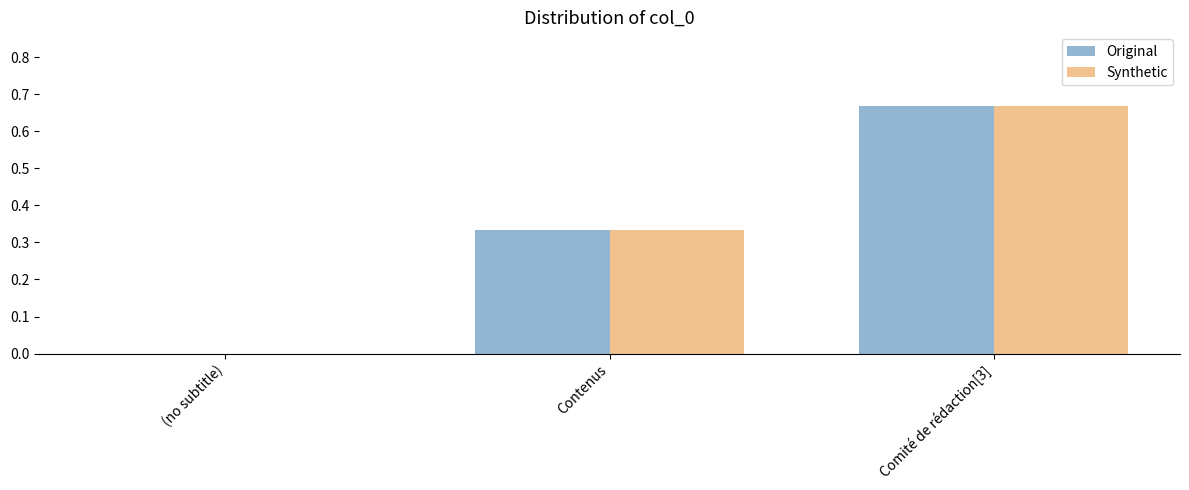

What is the total value across all series at Comité de rédaction[3]?

1.3